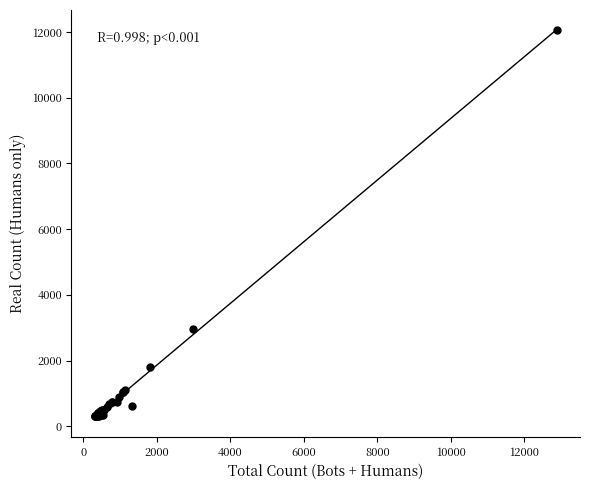

What Y value in the scatter plot is closest to 6189?

2962